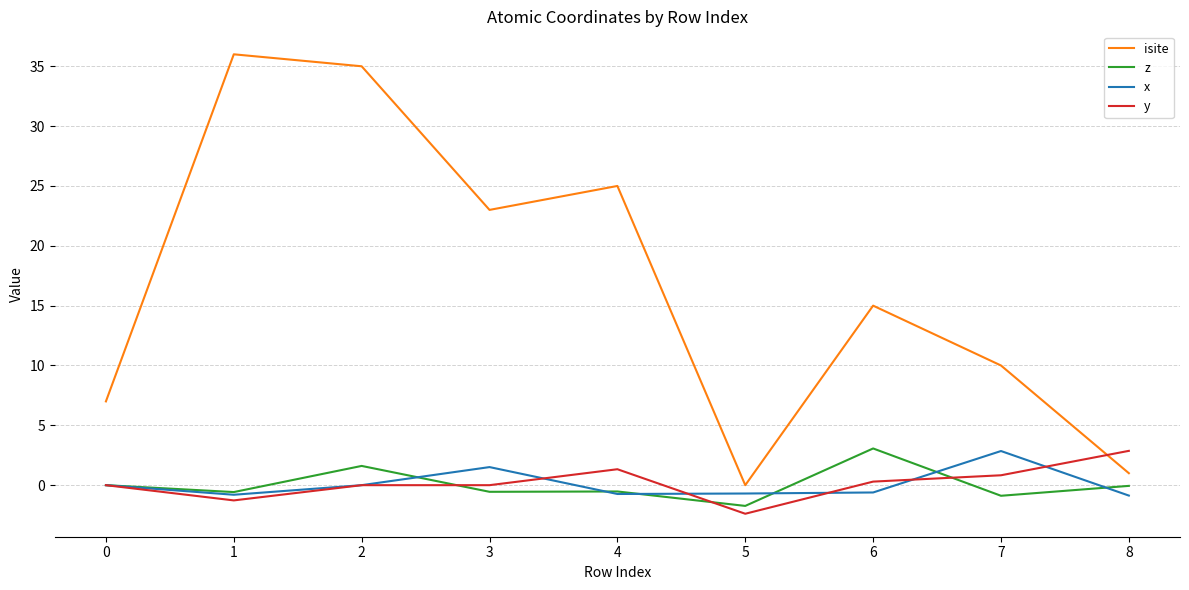

Is it true that z equals -0.6 at 3?

True